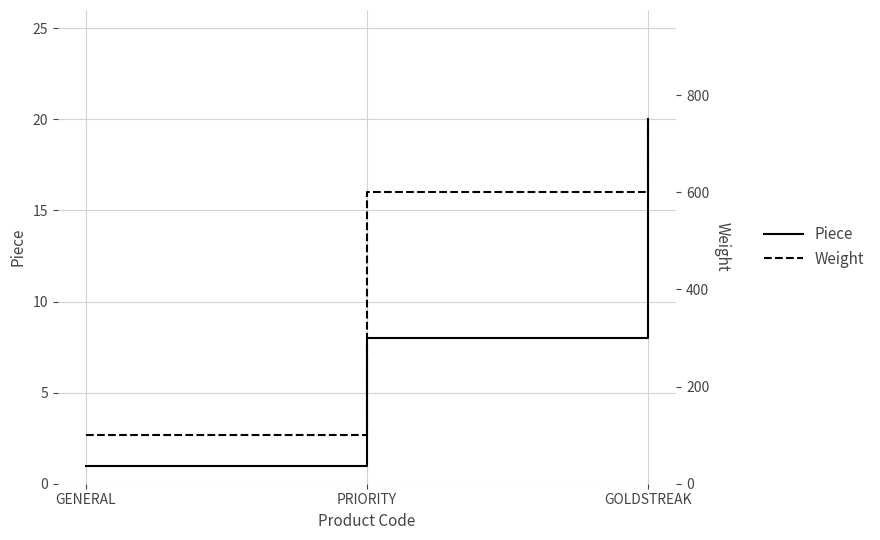

True or false: Weight has a value of 1348 at GOLDSTREAK.

False